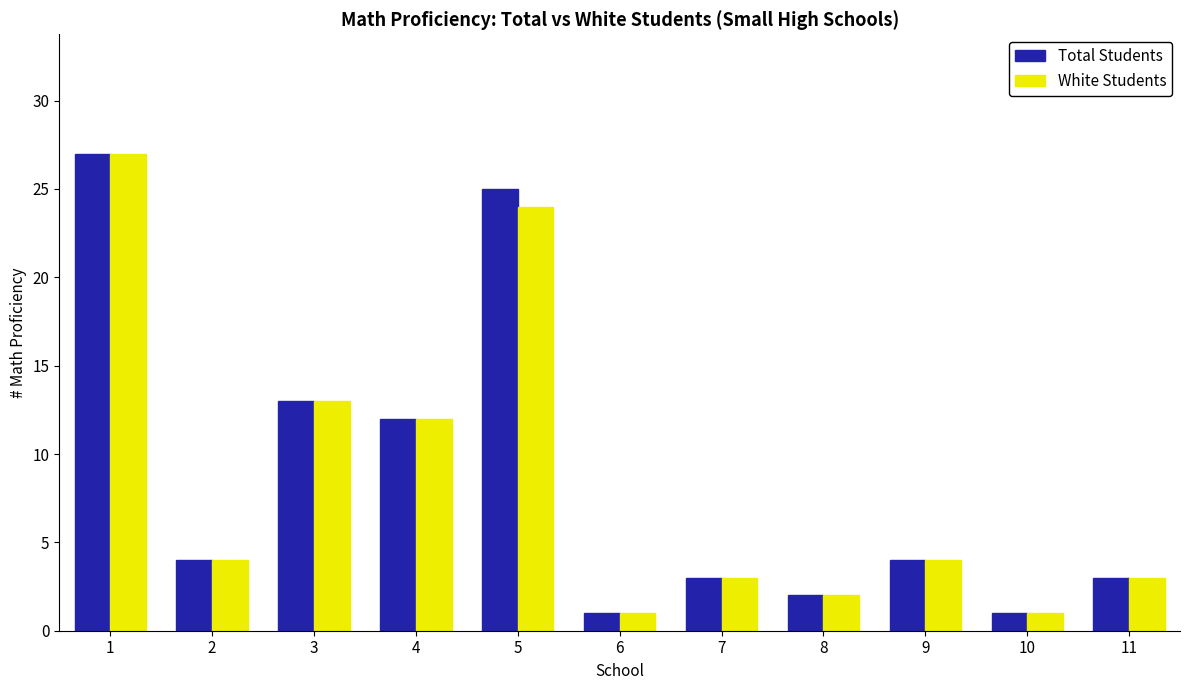

The White Students series shows 3 at 11. True or false?

True